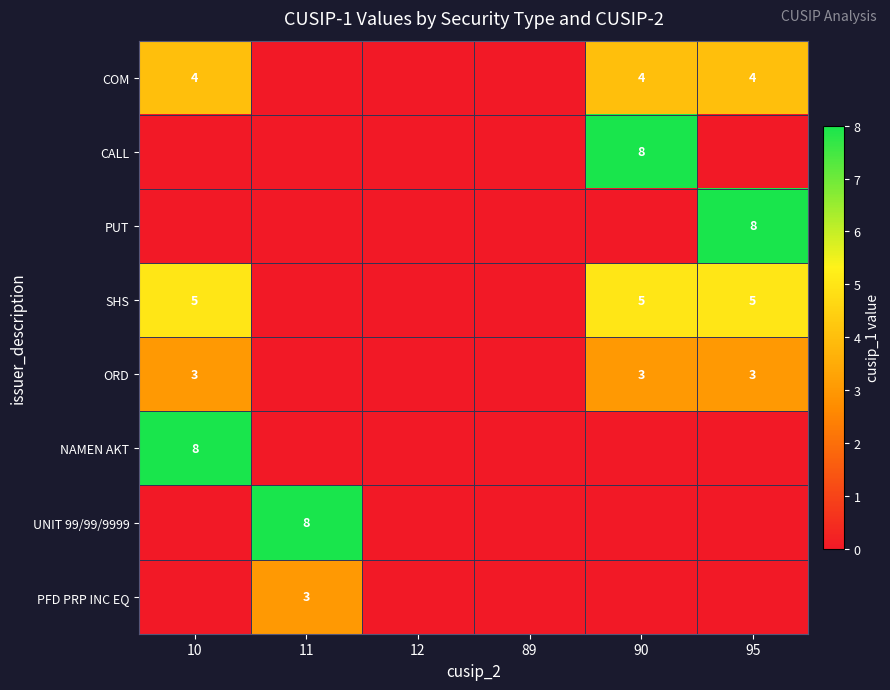

The PFD PRP INC EQ series shows 3 at 11. True or false?

True